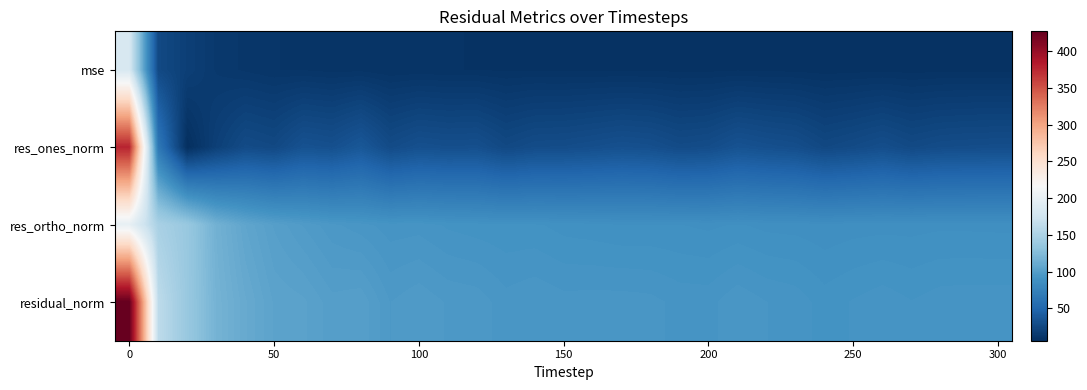

Reading right to left, extract all data points from this chart.

row_0: 8.6	8.6	8.5	8.4	8.6	8.4	8.2	8.6	8.7	8.9	8.6	8.6	8.8	8.8	8.8	8.8	9.0	8.8	9.2	9.3	9.6	9.3	10.2	10.1	10.7	10.9	12.1	13.8	18.8	26.3	182.5
row_1: 29.7	29.4	28.8	26.8	30.2	27.6	25.5	30.1	31.6	33.6	29.2	28.0	31.2	32.2	30.6	29.2	28.8	26.0	31.2	30.8	31.8	28.1	37.5	31.7	33.3	26.0	27.9	19.3	5.9	65.8	377.7
row_2: 87.7	87.8	87.8	87.5	87.5	87.4	87.0	87.5	87.6	88.4	87.8	88.2	88.3	88.3	88.8	89.1	90.1	90.1	90.5	91.2	92.4	92.2	93.8	95.2	97.9	101.1	106.3	116.0	137.1	148.1	199.5
row_3: 92.6	92.6	92.4	91.6	92.6	91.7	90.6	92.5	93.2	94.5	92.5	92.6	93.7	94.0	93.9	93.8	94.6	93.8	95.8	96.2	97.7	96.4	101.0	100.3	103.4	104.4	109.9	117.5	137.2	162.1	427.2